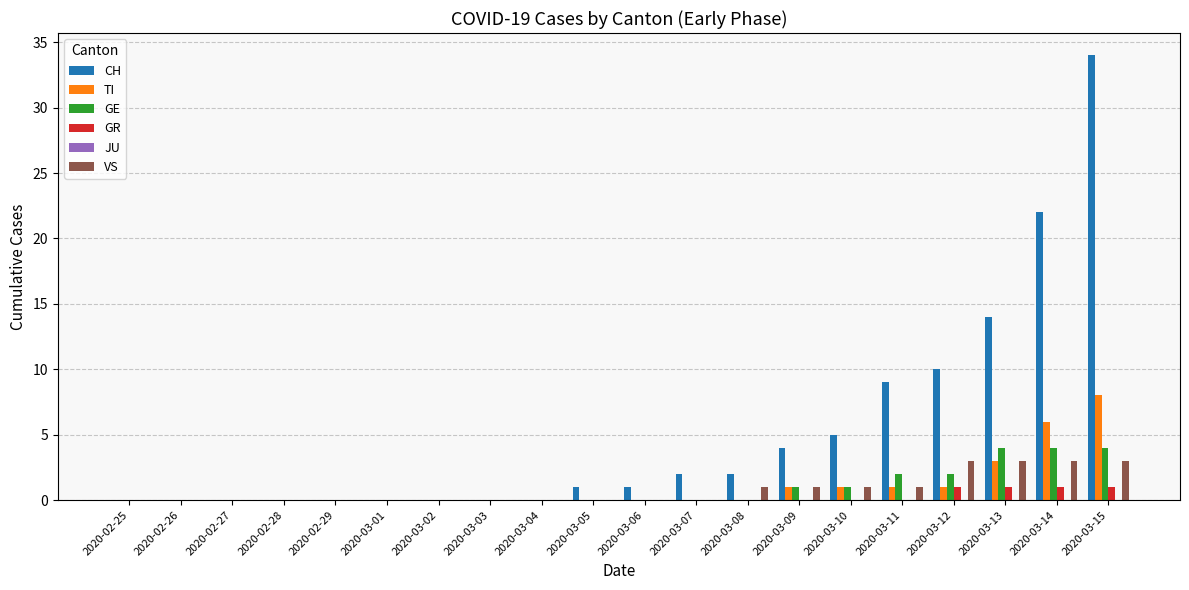

Is it true that VS equals -2 at 2020-02-27?

False